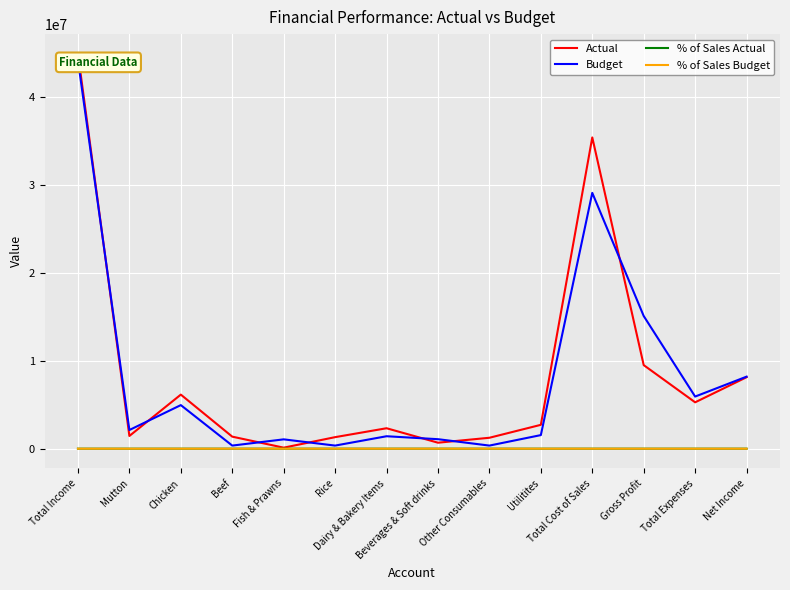

At which label does % of Sales Actual first exceed 6?

Total Income